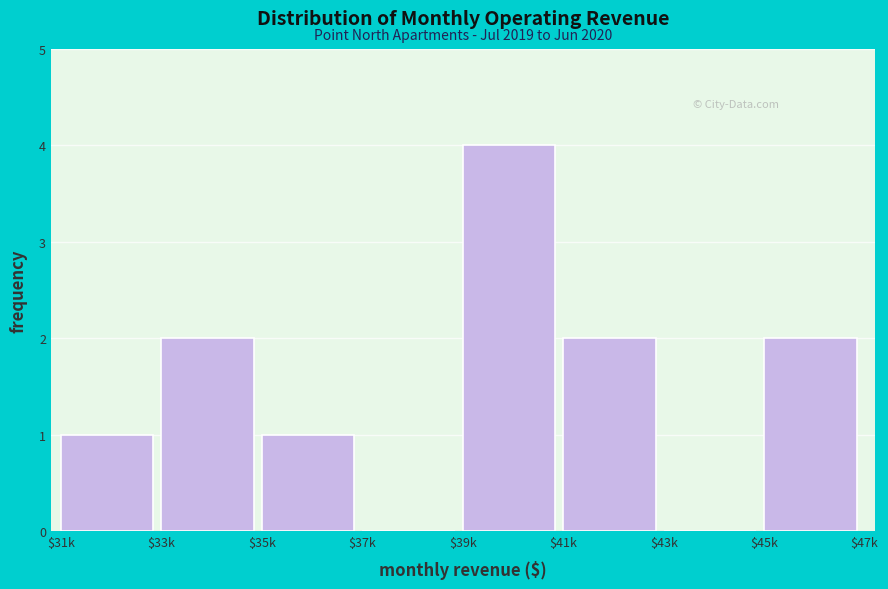

What is the maximum value shown in the chart?

4